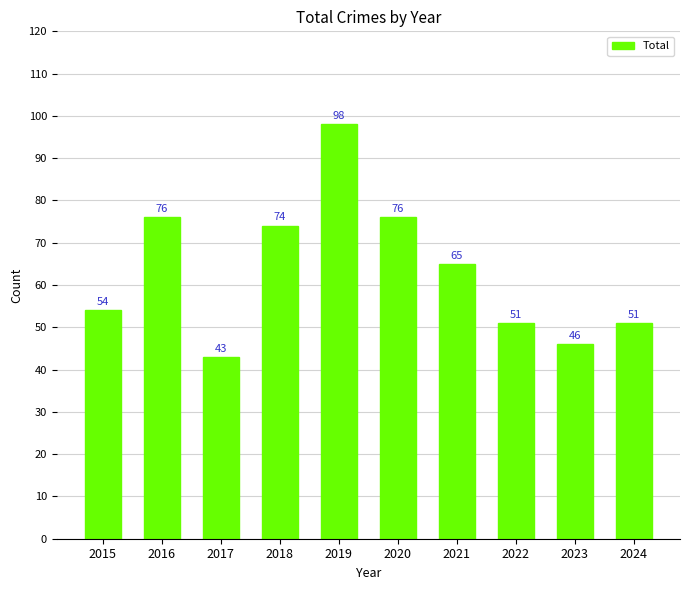

What is the value of the 2nd bar from the left?

76